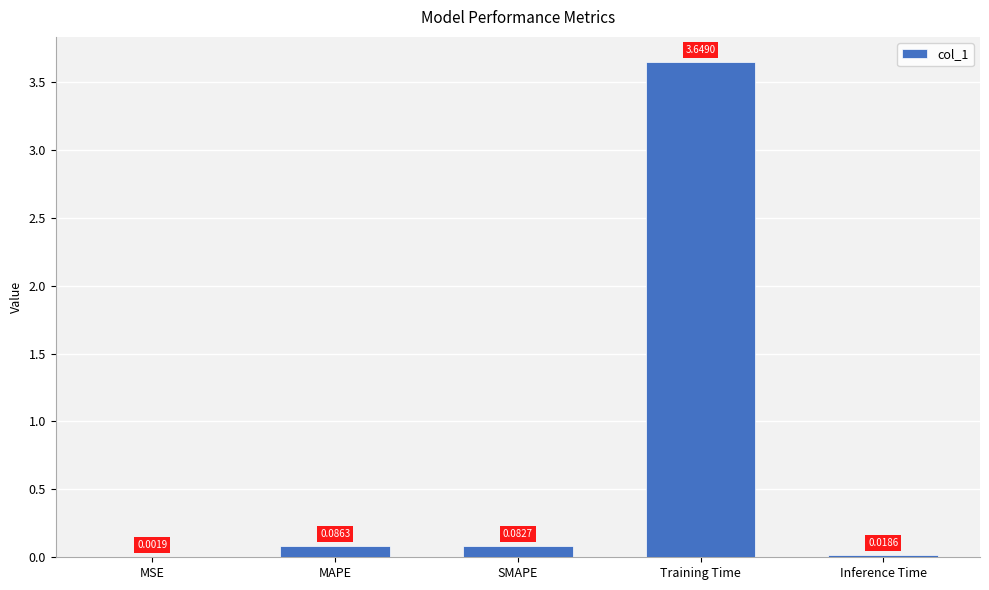

What is the change in value from SMAPE to Training Time?

+3.6